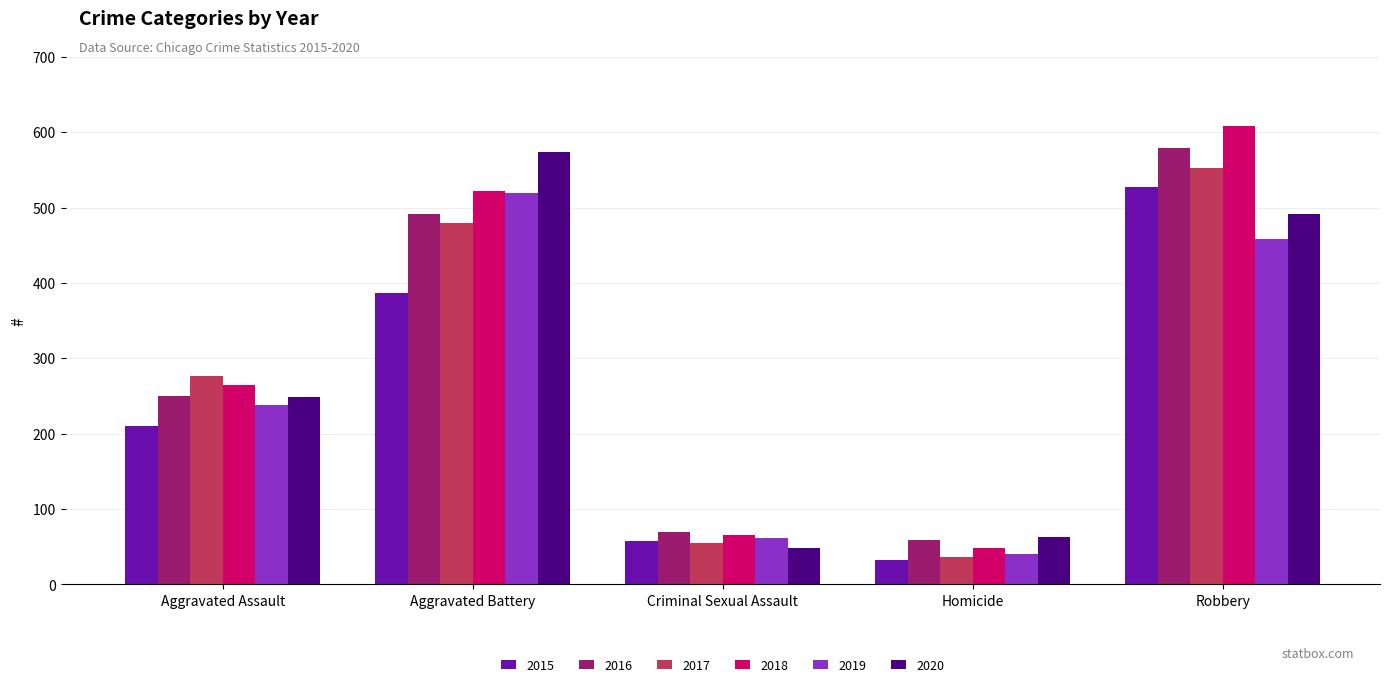

Which series has the widest spread of values?

2018